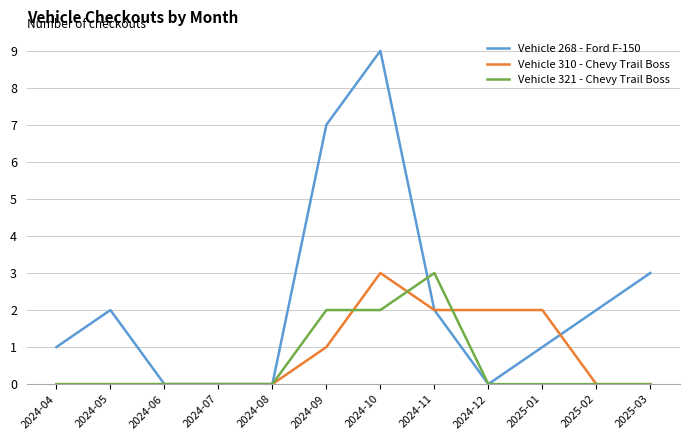

What is the sum of the Vehicle 310 - Chevy Trail Boss values at 2025-02 and 2024-11?

2